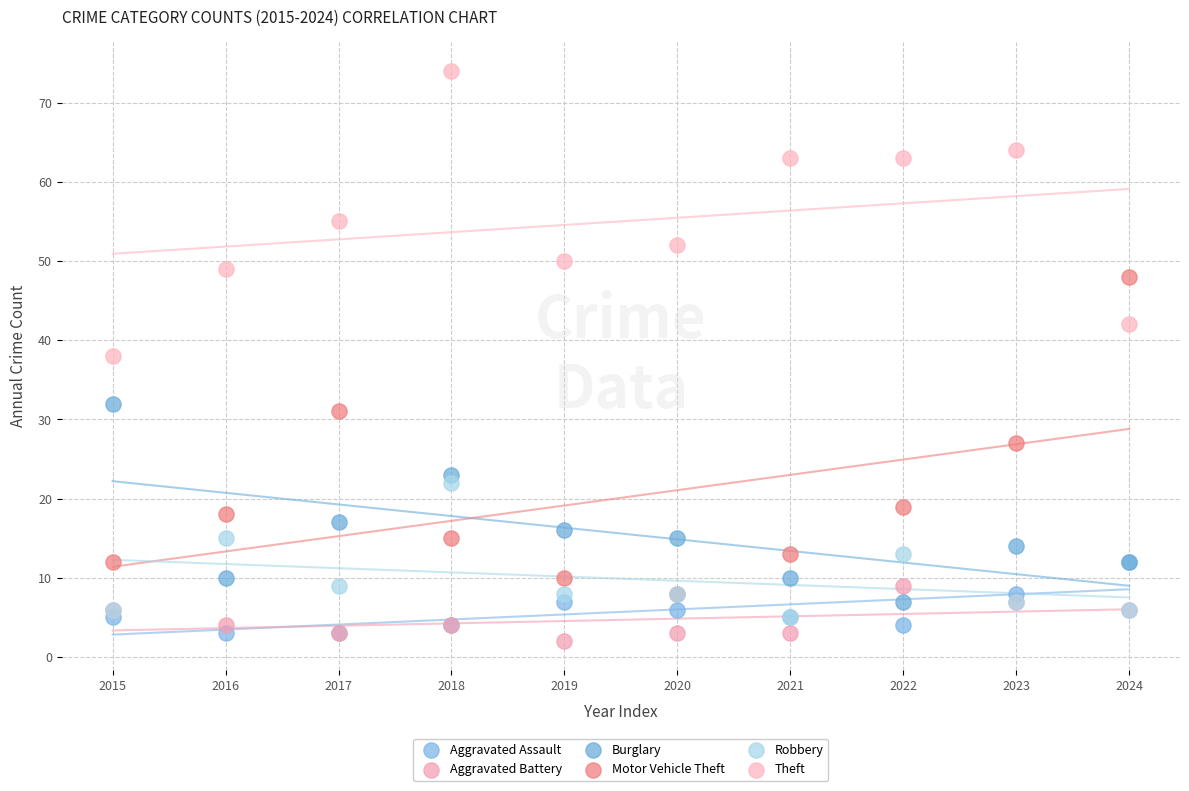

In the Motor Vehicle Theft series, what Y value is closest to 28?

27